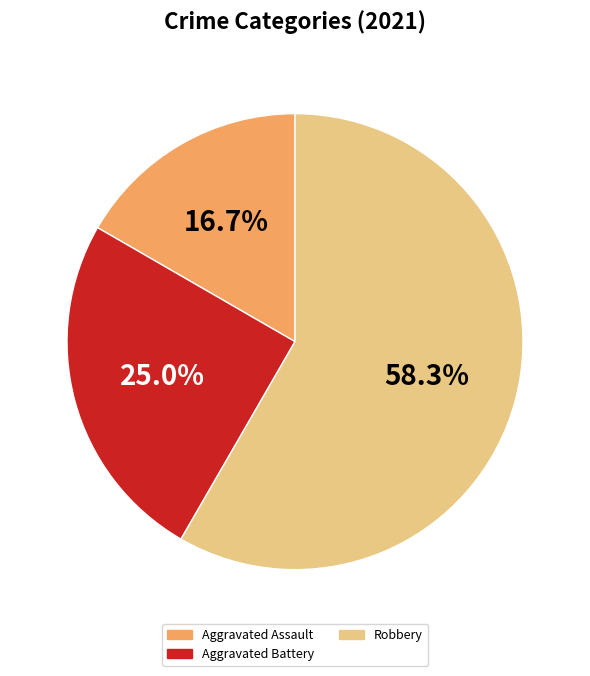

Does any single category account for the majority?

Yes